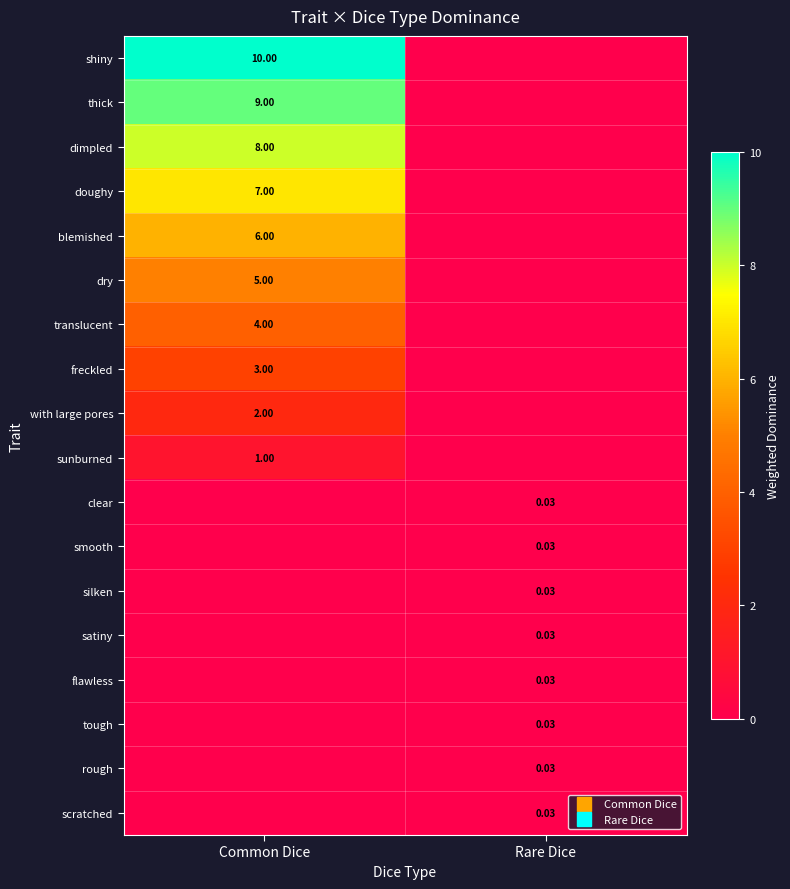

What is the maximum value for blemished?

6.0